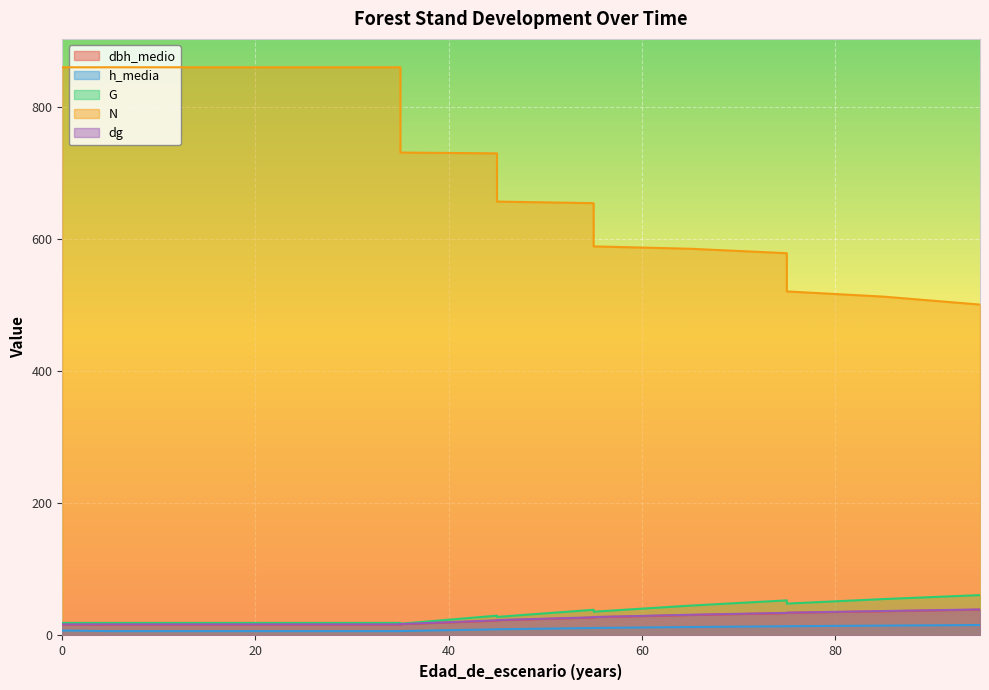

Reading left to right, extract all data points from this chart.

dbh_medio: 16.5	16.2	16.2	16.2	16.2	17.0	22.4	23.0	27.0	27.6	30.9	33.8	34.3	36.6	39.0
h_media: 7.6	6.6	6.6	6.6	6.6	6.7	9.3	9.4	11.3	11.4	12.8	14.0	14.0	15.0	15.8
G: 19.0	19.0	19.0	19.0	19.0	17.7	30.0	28.1	38.9	36.0	45.2	53.1	48.2	55.1	61.1
N: 859.4	859.4	859.4	859.4	859.4	730.5	729.2	656.3	654.0	588.6	585.0	578.3	520.4	512.6	500.5
dg: 16.8	16.8	16.8	16.8	16.8	17.3	22.9	23.3	27.5	27.9	31.4	34.2	34.6	37.0	39.4